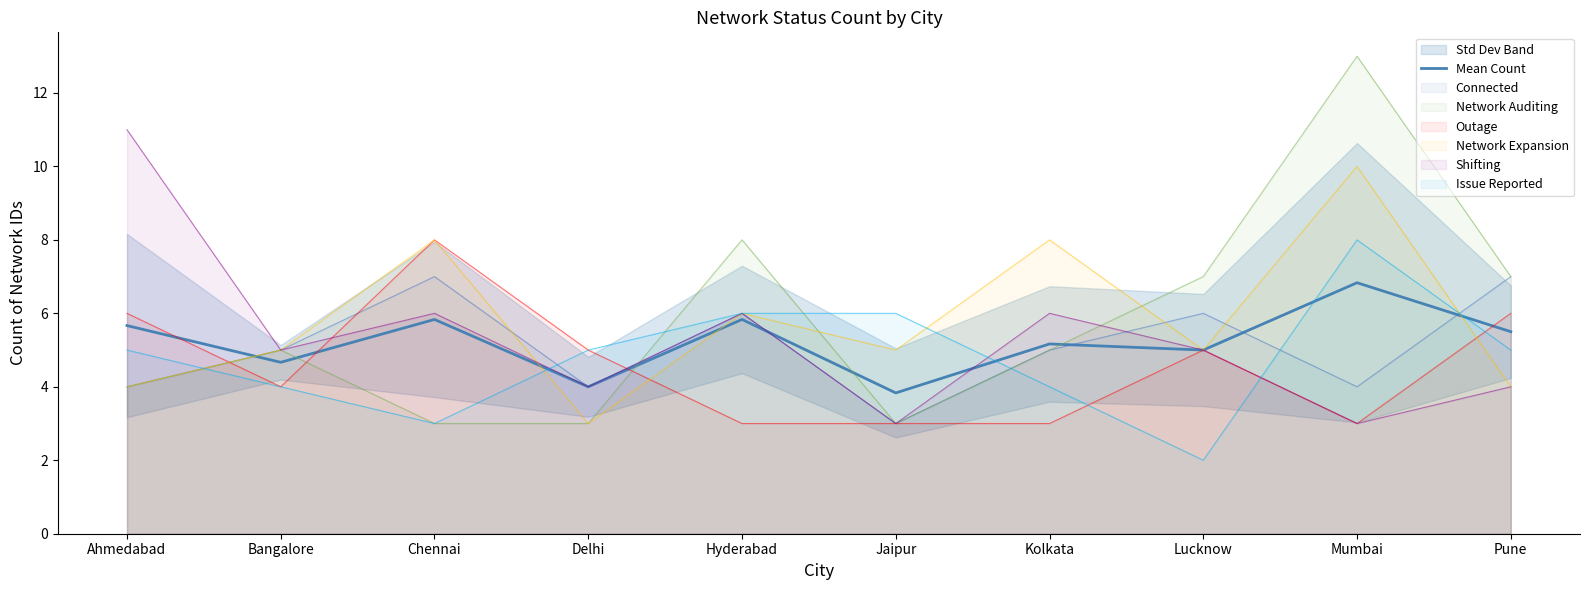

Reading right to left, transcribe all the data shown in this chart.

5.5	6.8	5.0	5.2	3.8	5.8	4.0	5.8	4.7	5.7